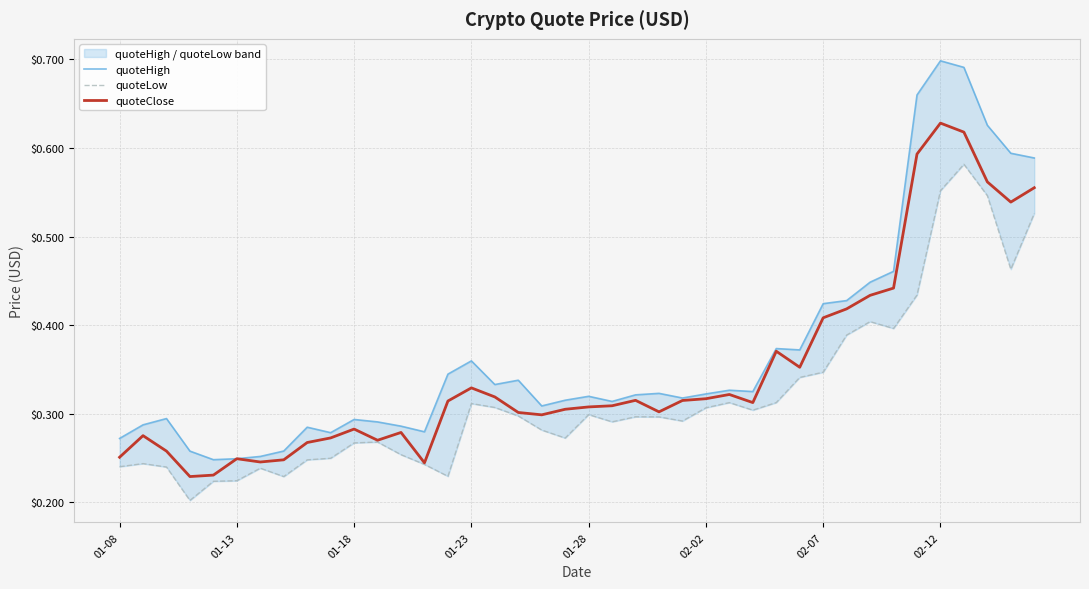

True or false: quoteClose has a value of 0.1 at 01-08.

False